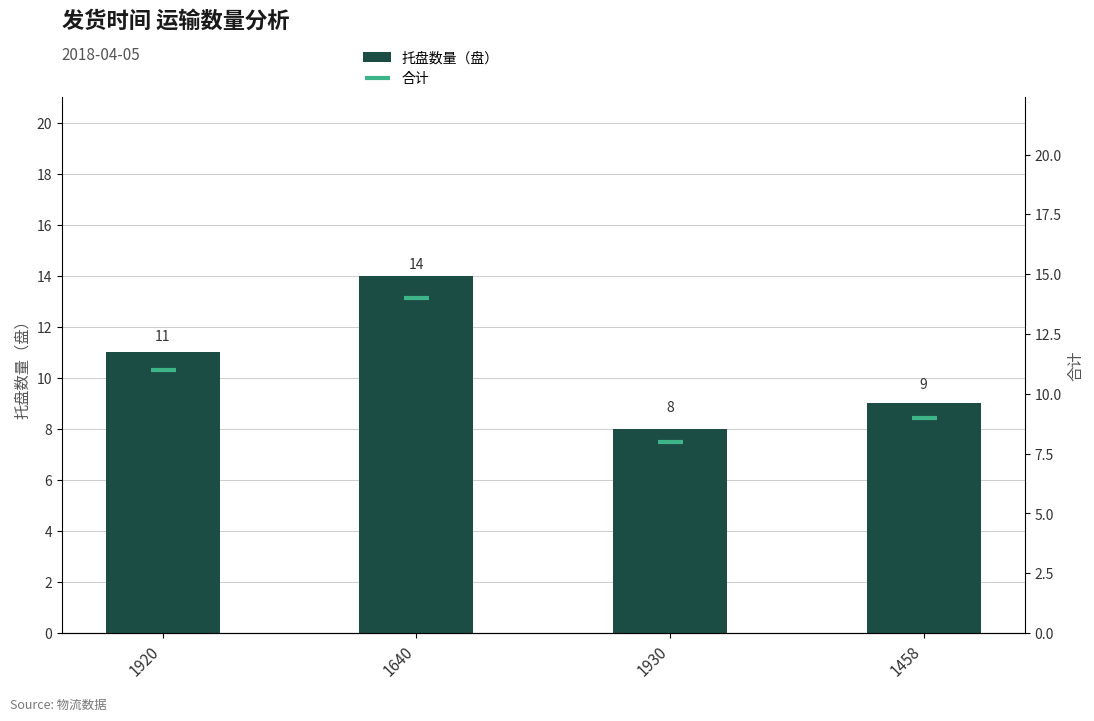

Which label corresponds to the smallest value in the chart?

1930